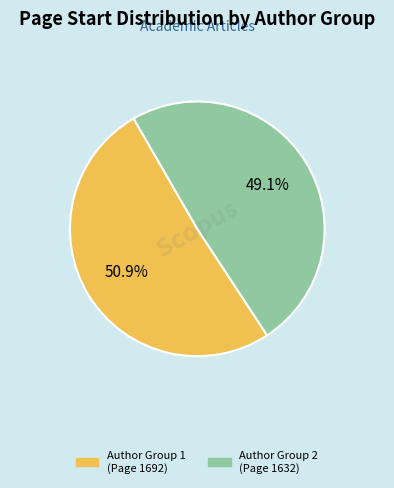

Is there a majority slice in this chart?

Yes